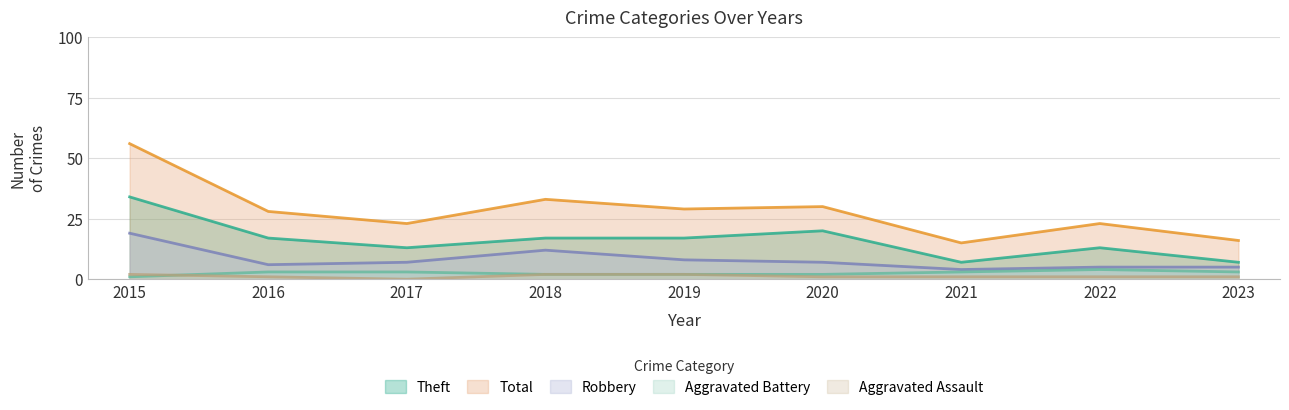

Is it true that Aggravated Assault equals 0 at 2022?

False